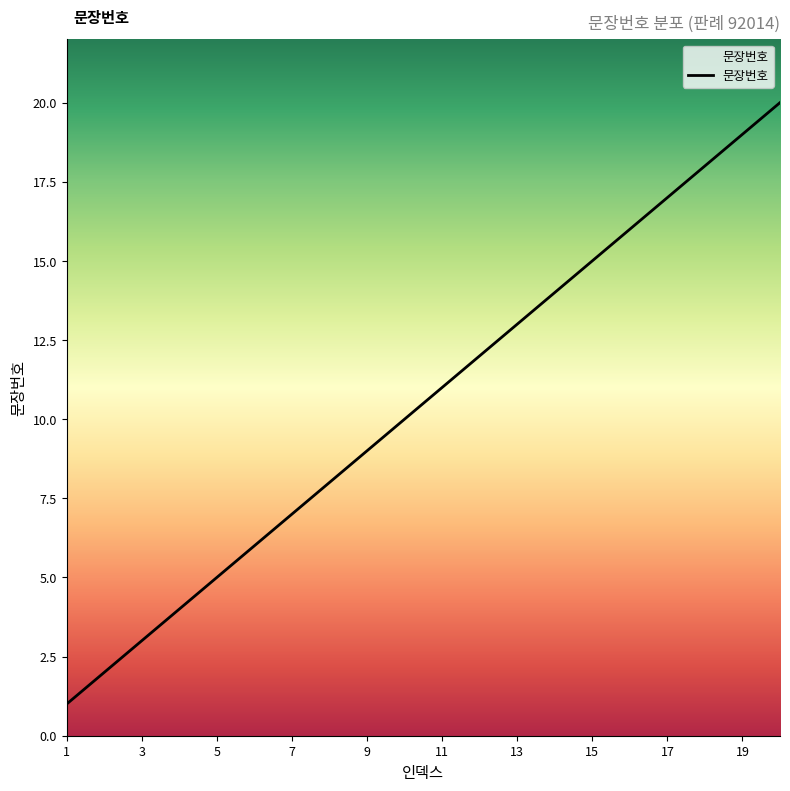

What is the difference between the maximum and minimum values?

19